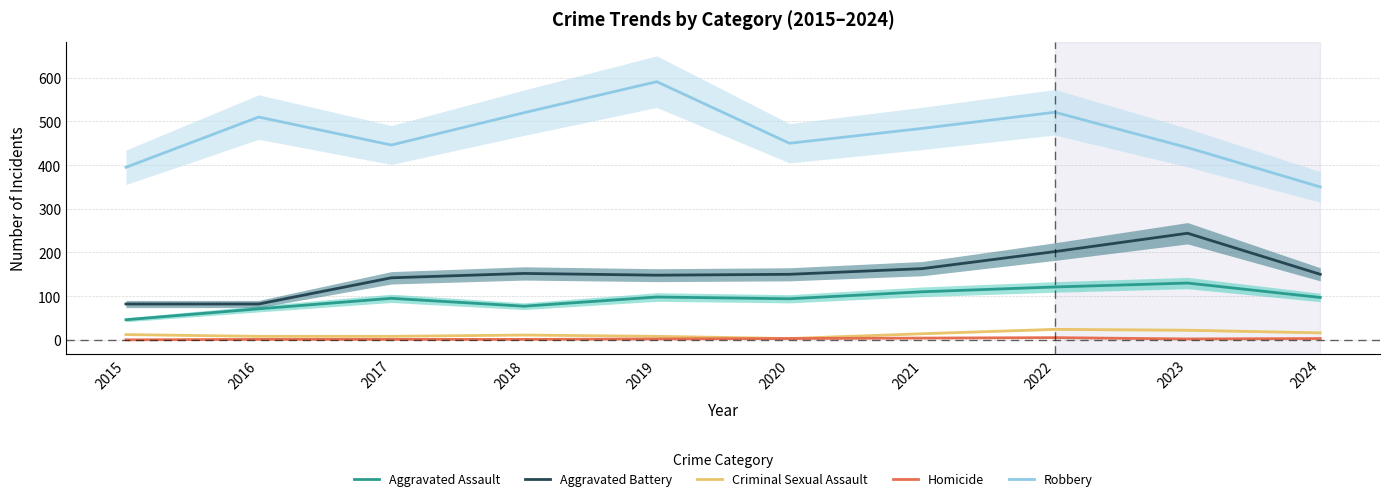

How many values in Homicide are above zero?

9